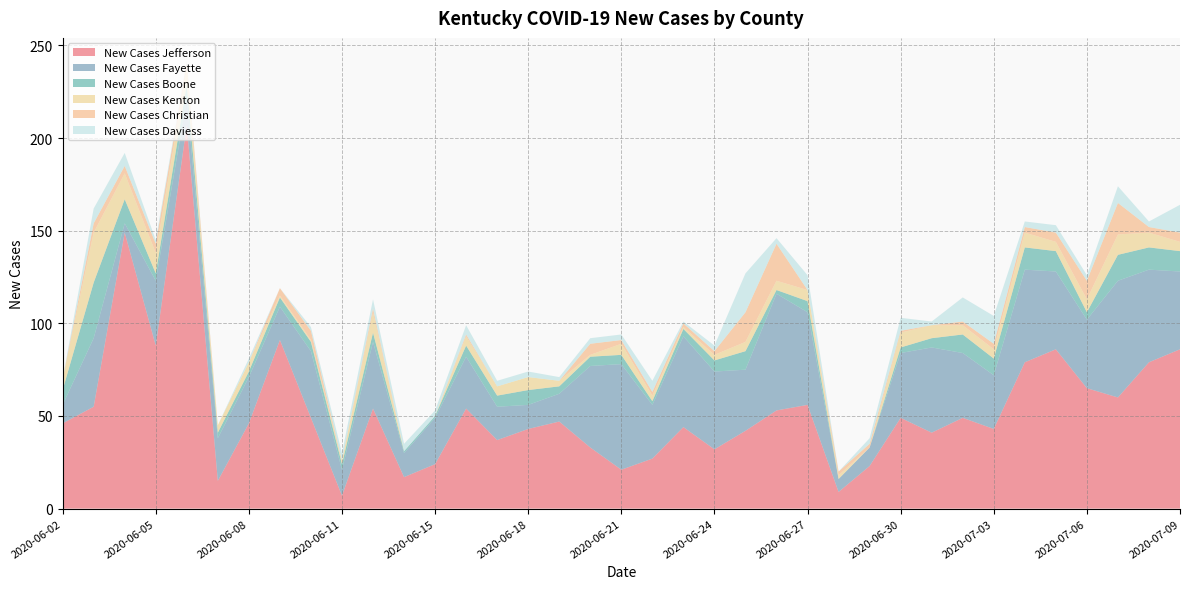

Reading left to right, list all the values displayed in this chart.

New Cases Jefferson: 46	55	149	88	207	15	46	91	49	7	54	17	24	54	37	43	47	33	21	27	44	32	42	53	56	9	23	49	41	49	43	79	86	65	60	79	86
New Cases Fayette: 10	37	5	35	14	23	25	18	36	14	36	13	25	28	18	13	15	44	57	29	49	42	33	63	50	7	10	35	46	35	29	50	42	37	63	50	42
New Cases Boone: 8	30	13	4	8	3	3	5	5	3	5	1	1	6	6	8	4	5	5	2	4	6	10	2	6	0	0	3	5	10	9	12	11	4	14	12	11
New Cases Kenton: 6	27	14	11	8	4	5	1	1	2	11	0	0	5	5	7	3	1	6	3	1	3	5	5	6	2	0	8	7	5	5	8	5	7	11	8	5
New Cases Christian: 0	5	4	5	4	0	0	4	5	0	2	0	0	1	0	0	0	6	2	2	2	2	16	20	0	2	2	1	0	2	3	3	5	10	17	3	5
New Cases Daviess: 0	8	7	2	1	0	2	0	2	4	5	4	3	5	3	3	2	3	3	6	1	3	21	3	8	0	3	7	2	13	15	3	4	3	9	3	15